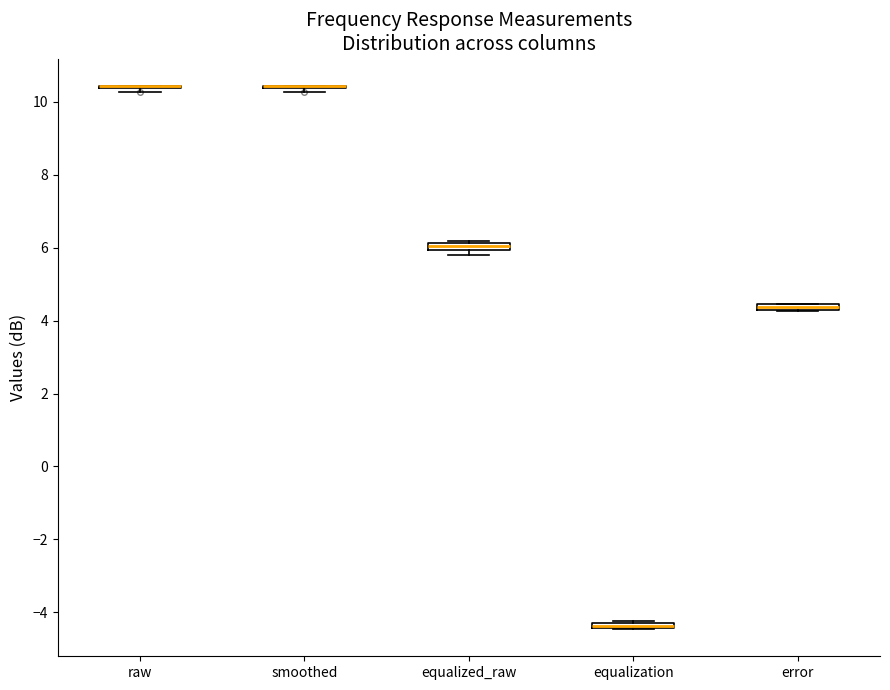

Where is the upper edge of the box for equalized_raw on the y-axis? The values are not printed on the chart, so give them approximately, as read against the axis.

6.2